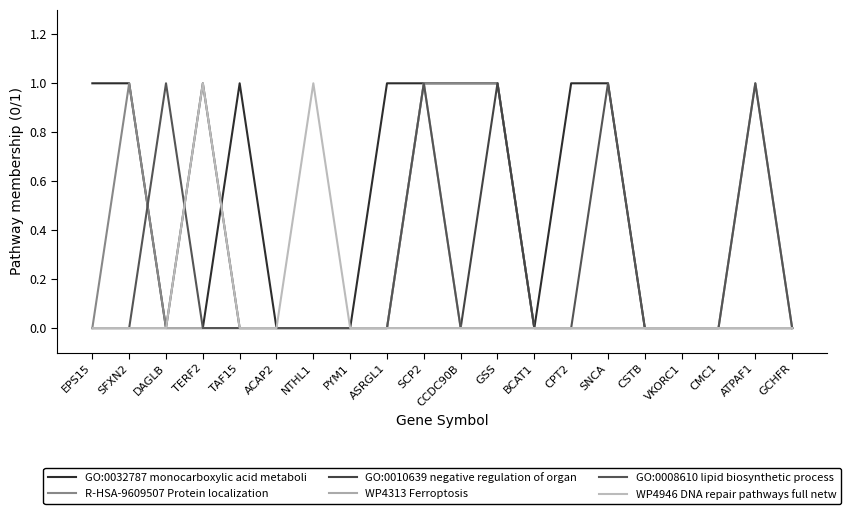

Does the chart display data point markers on the line(s)?

No